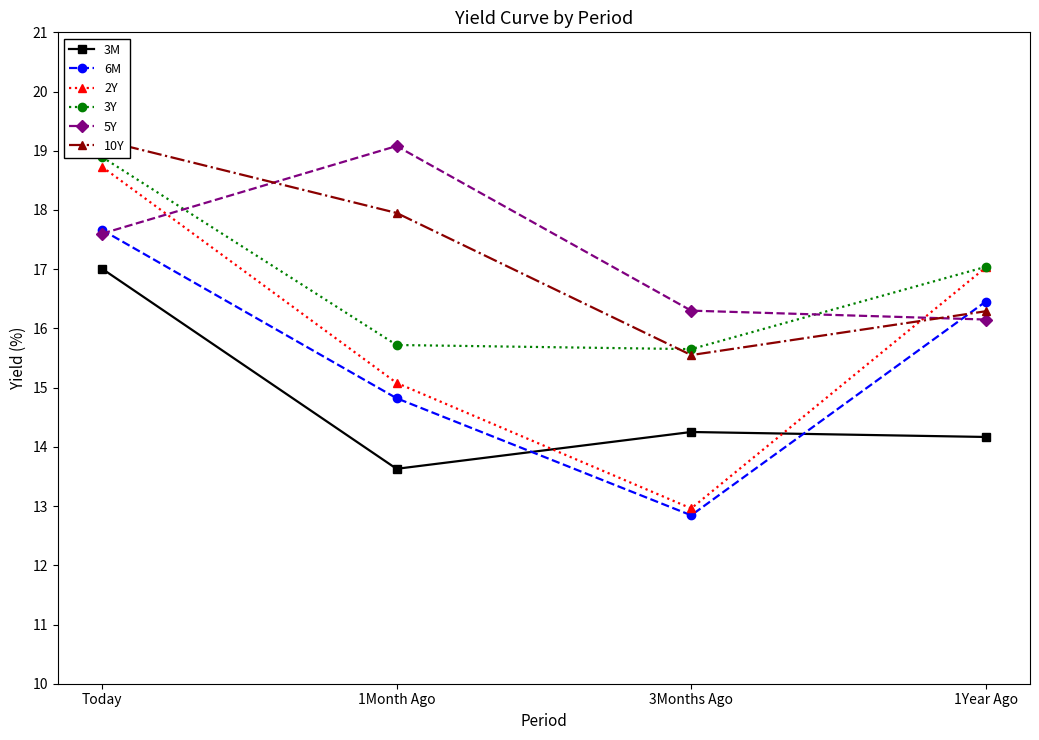

The value of 10Y at 1Month Ago is 7.3. True or false?

False